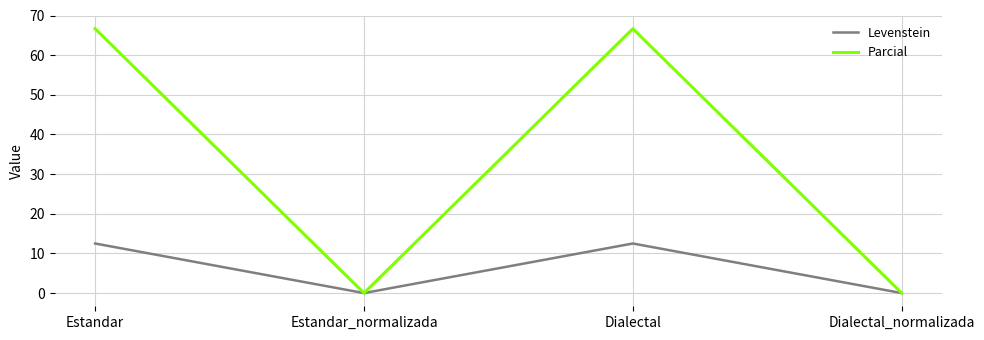

How many values in the Levenstein series are below 12?

2